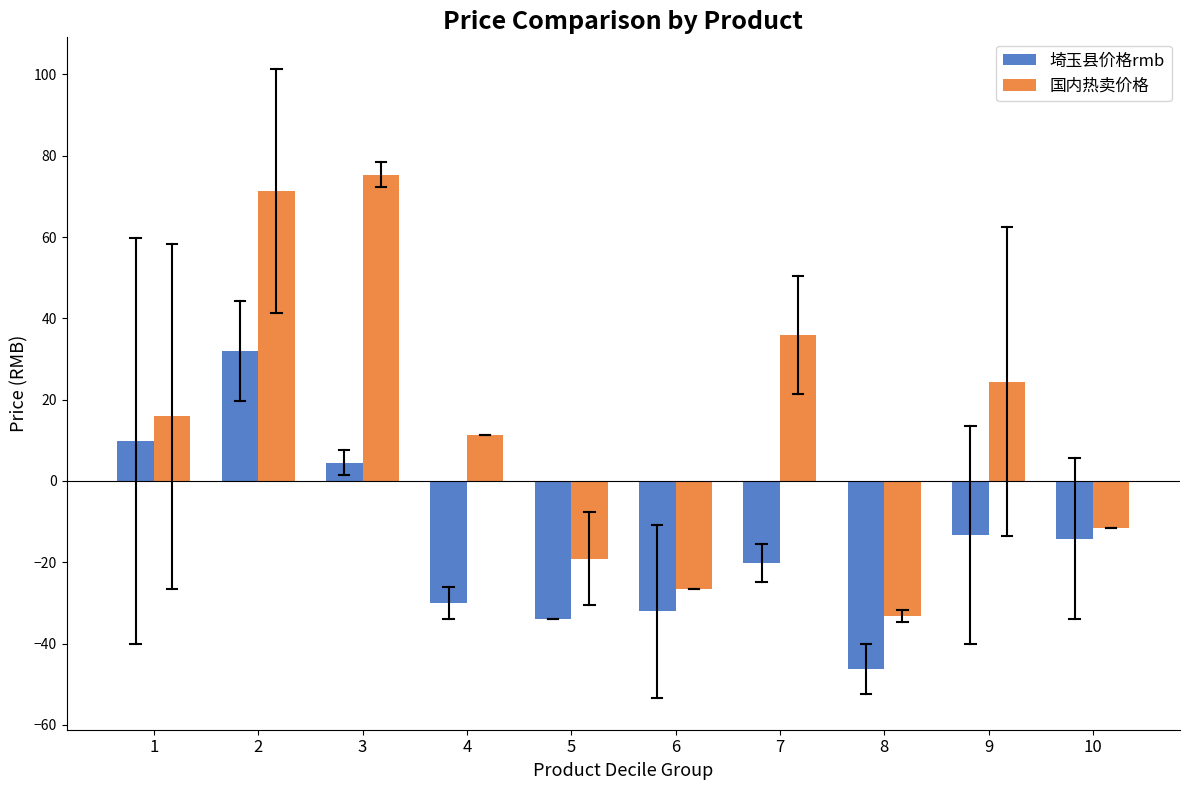

Reading right to left, list all the values displayed in this chart.

埼玉县价格rmb: 10=-14.2	9=-13.3	8=-46.2	7=-20.2	6=-32.1	5=-34.0	4=-30.0	3=4.5	2=32.0	1=9.8
国内热卖价格: 10=-11.6	9=24.4	8=-33.1	7=35.9	6=-26.6	5=-19.1	4=11.4	3=75.4	2=71.4	1=15.9